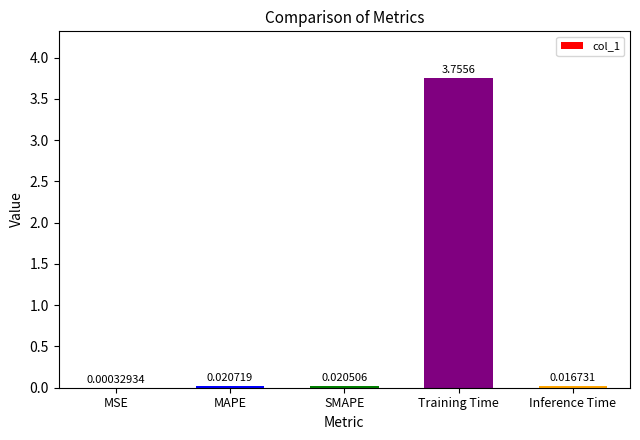

Are the bars horizontal?

No